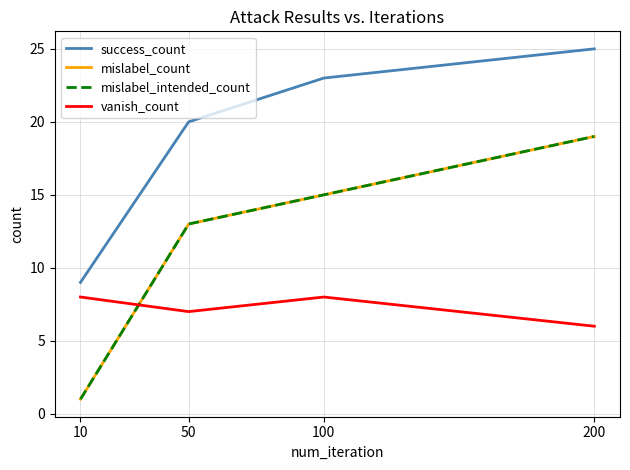

How many vanish_count values are between 7 and 8?

3